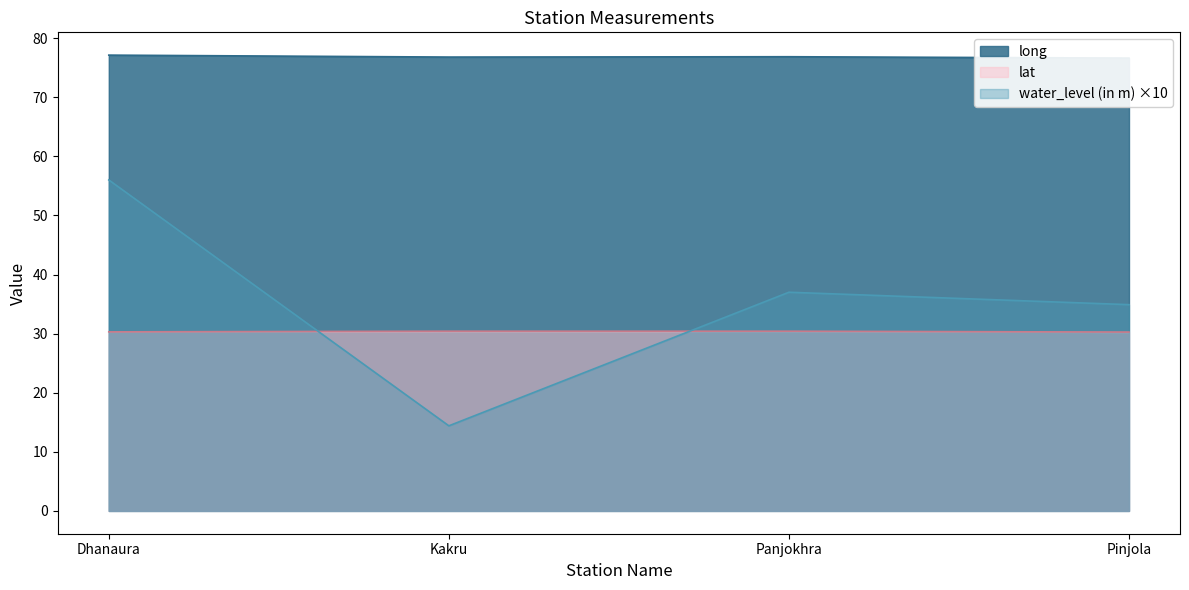

At how many categories does at least one series exceed 51?

4